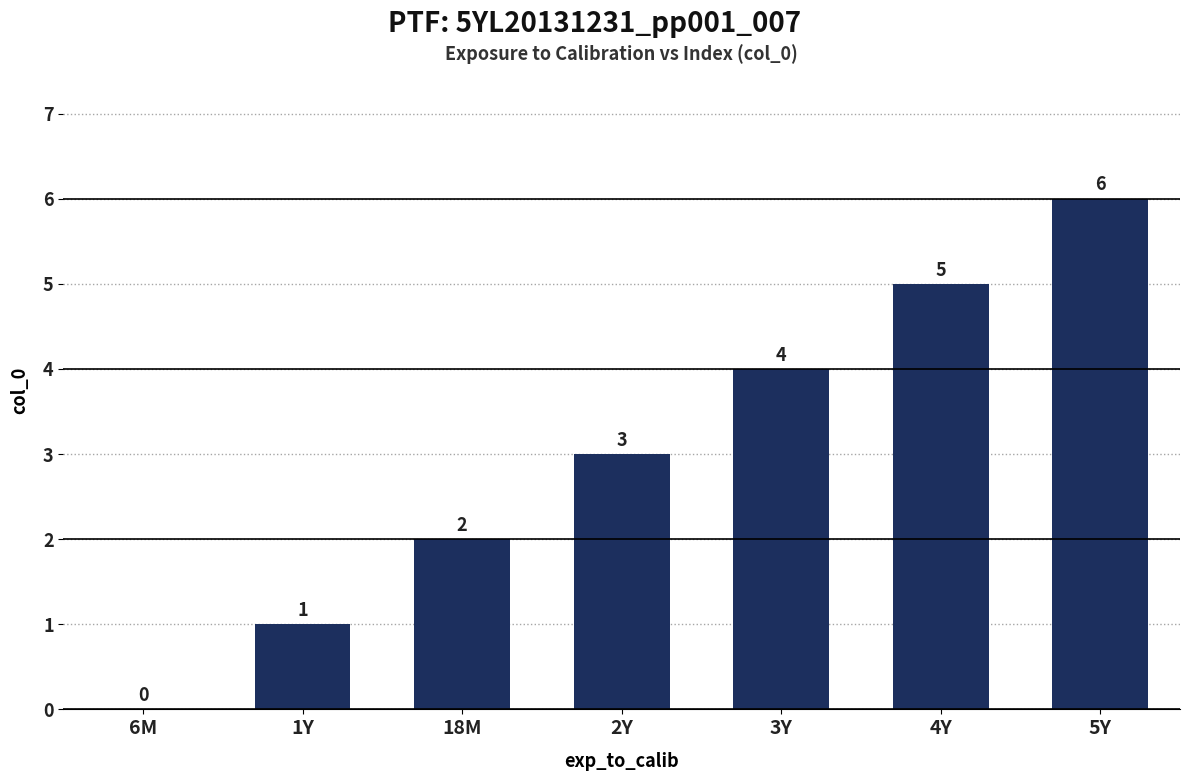

Does the chart contain stacked bars?

No